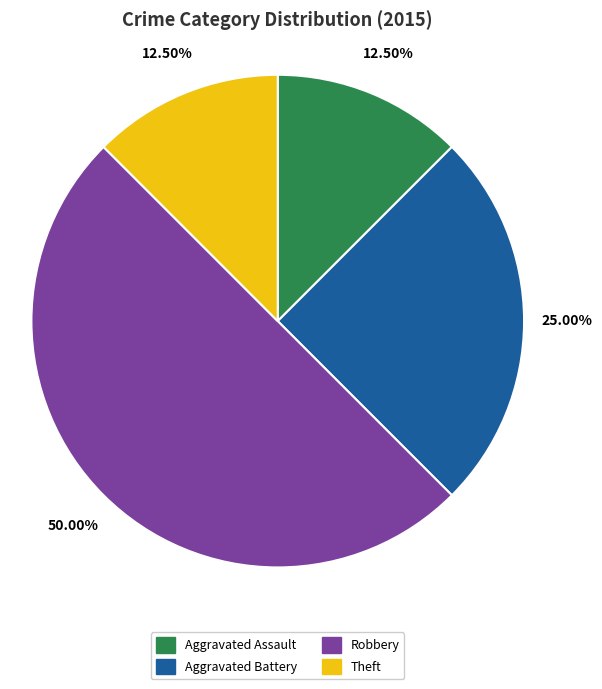

Is there any slice that represents more than half of the pie?

No